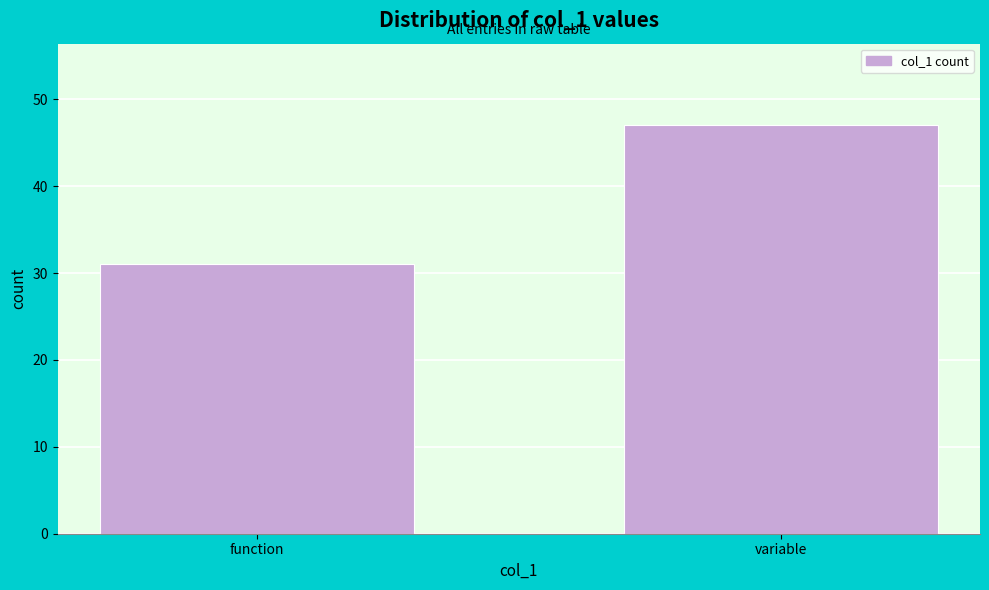

Reading left to right, list all the values displayed in this chart.

function=31	variable=47